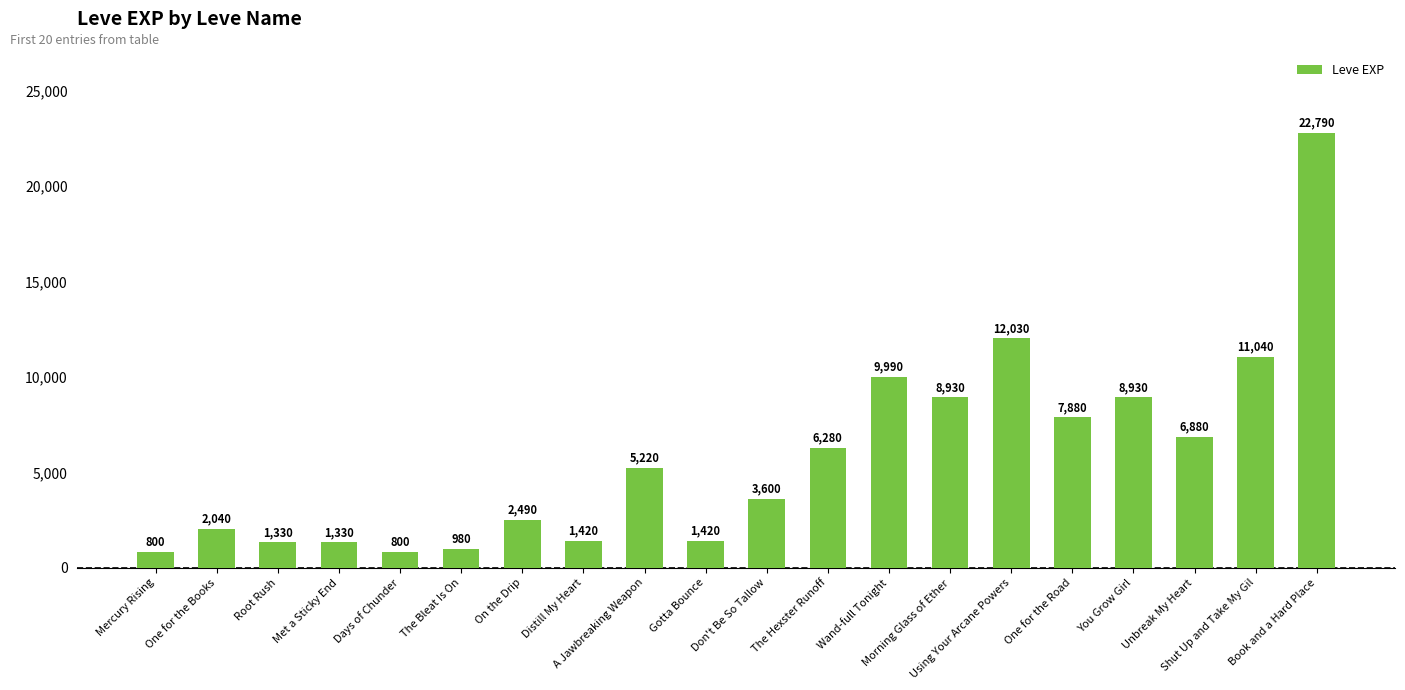

What is the maximum value shown in the chart?

22790